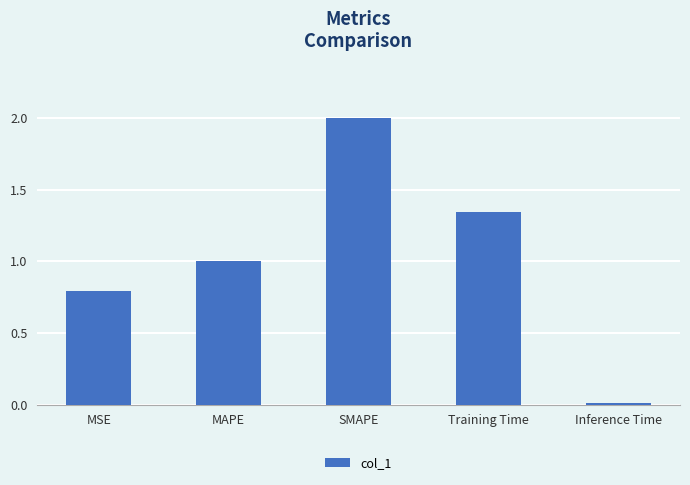

What is the label of the 4th bar from the right?

MAPE